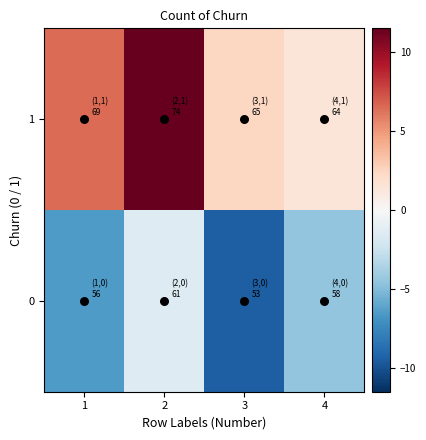

Reading left to right, transcribe all the data shown in this chart.

0: 1=-6.5	2=-1.5	3=-9.5	4=-4.5
1: 1=6.5	2=11.5	3=2.5	4=1.5